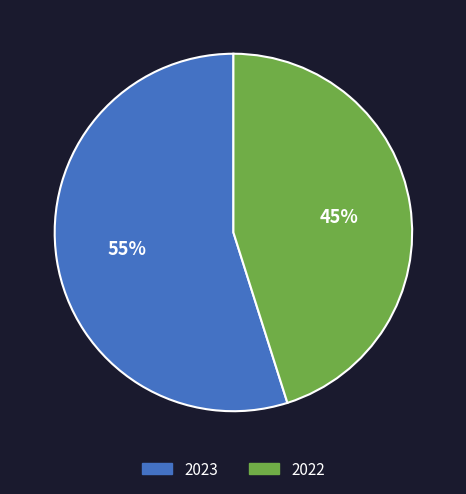

To the nearest percent, what is the combined percentage of 2022 and 2023?

100%